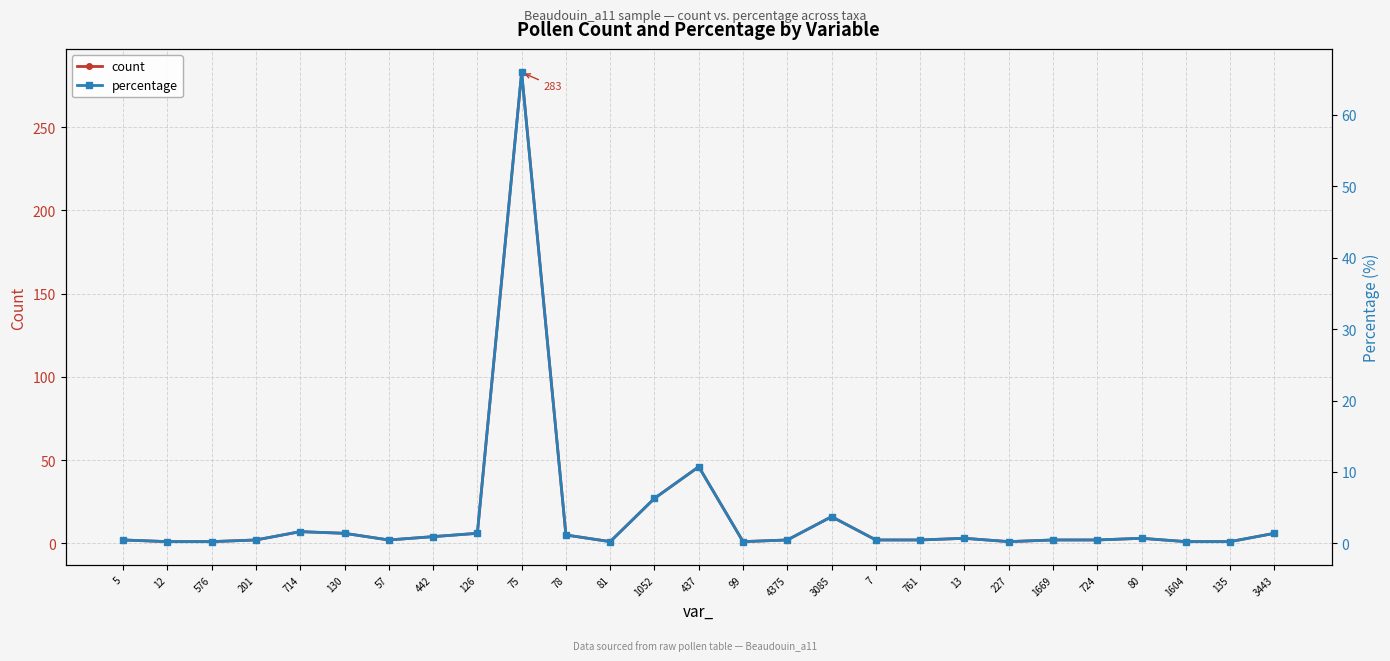

Rank the series by their maximum value, from lowest to highest.

percentage, count